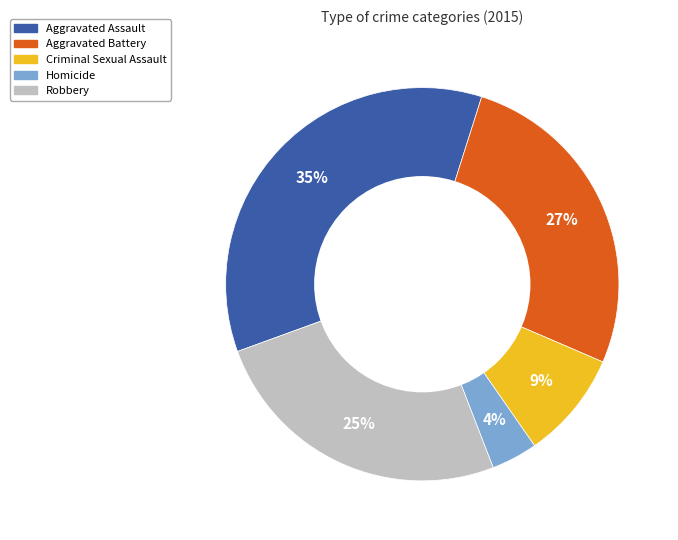

To the nearest percent, what portion does Criminal Sexual Assault represent?

9%